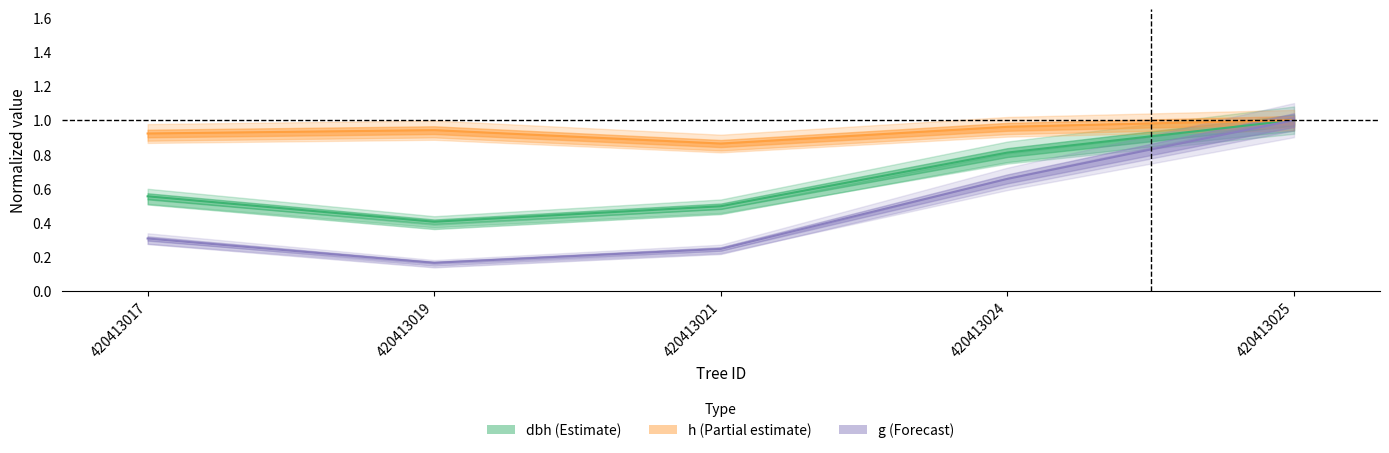

Count the dbh values in the range 0 to 1.

5